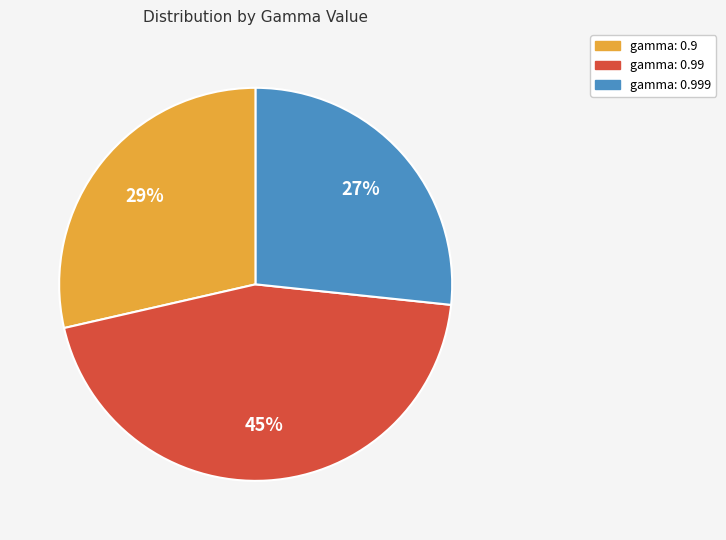

To the nearest percent, what is the difference between the largest and smallest slice percentages?

18%